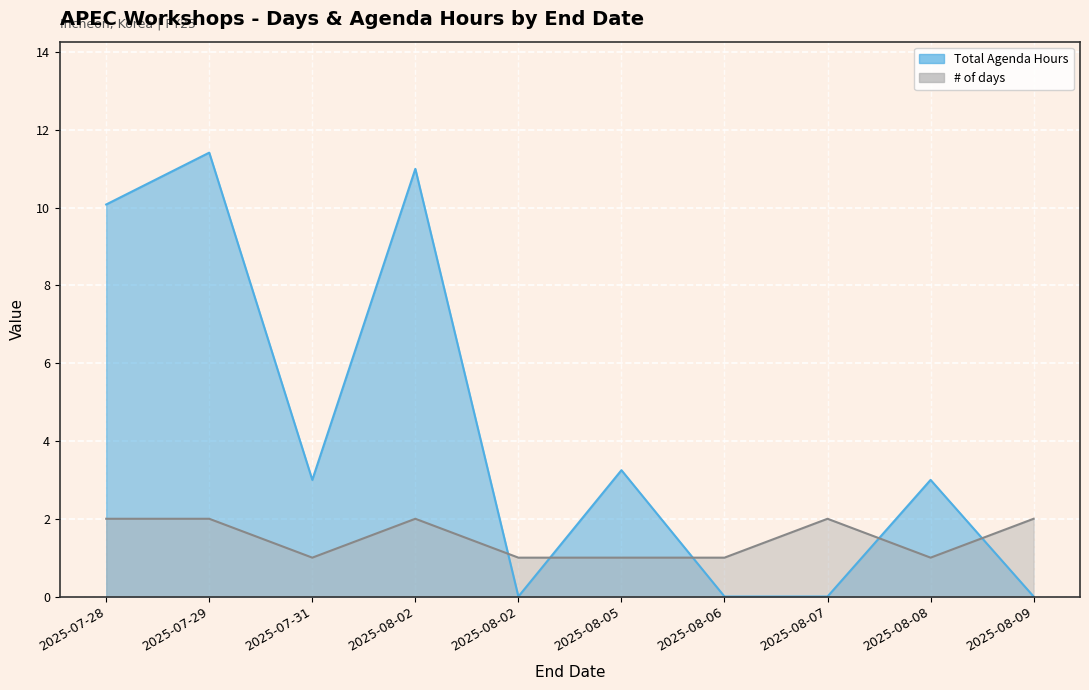

At which category does the chart reach its peak across all series?

2025-07-29